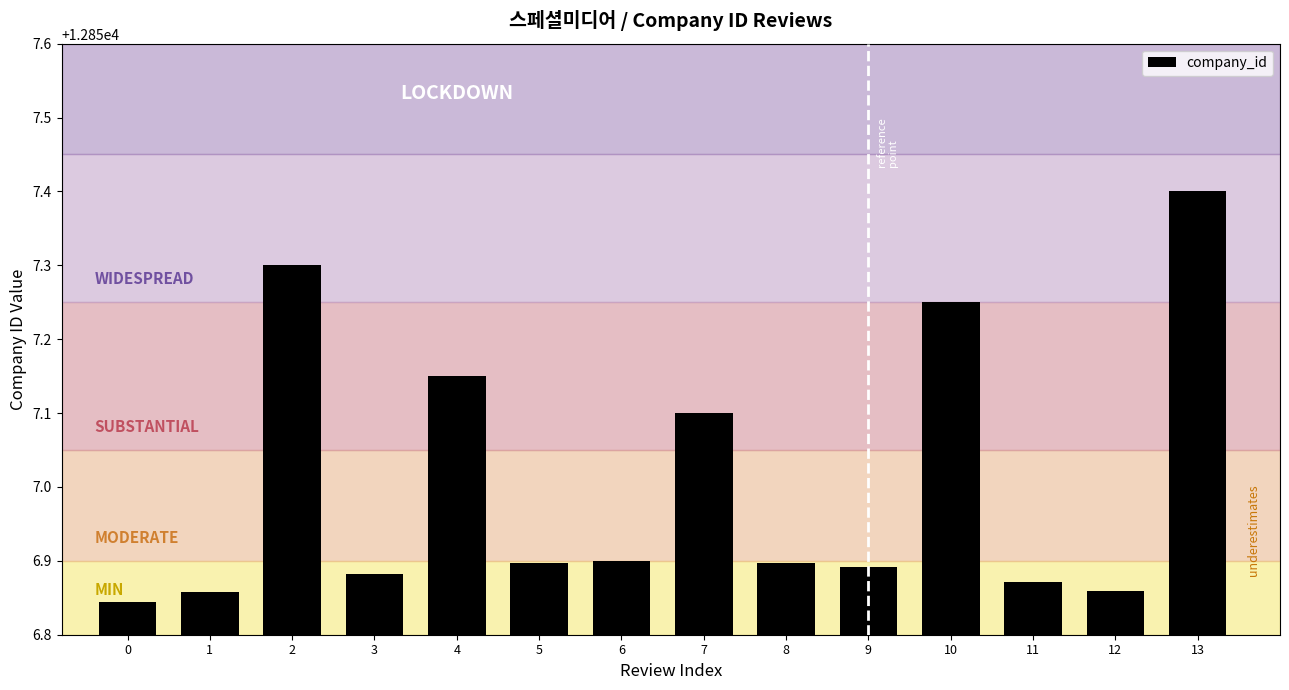

How many bars are there in total?

14